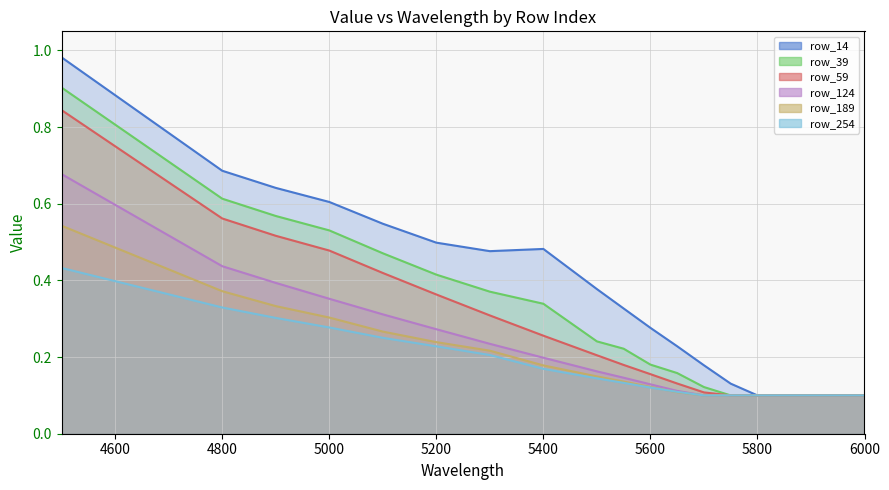

Which series has the largest range (max minus min)?

row_14